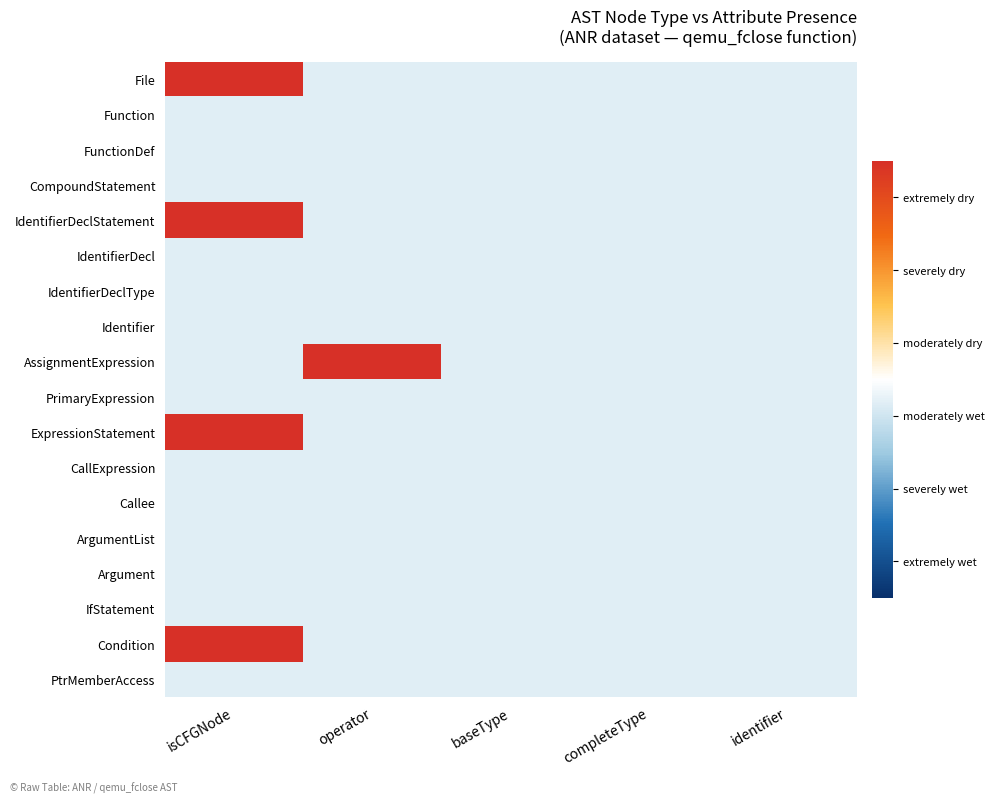

At which category is the sum across all series the highest?

isCFGNode